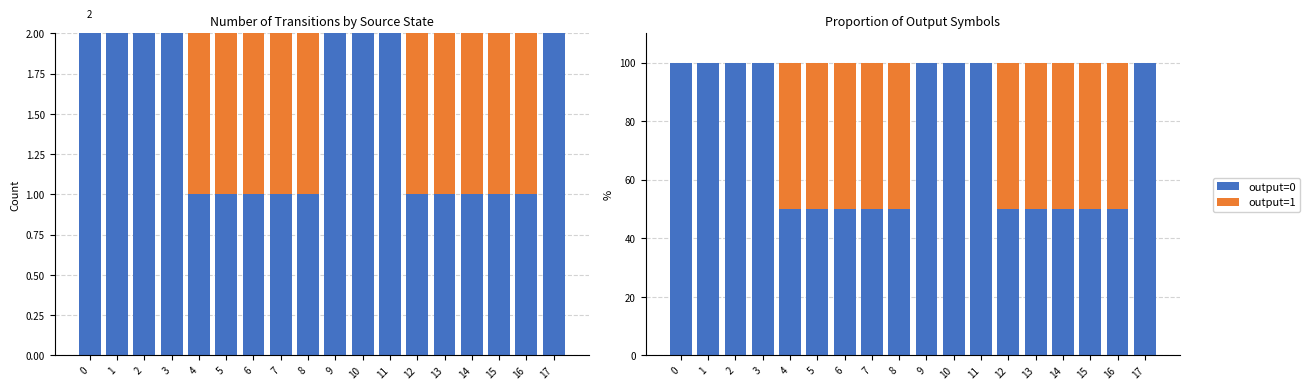

What is the value of the output=0 bar at the 13th from the left?

50